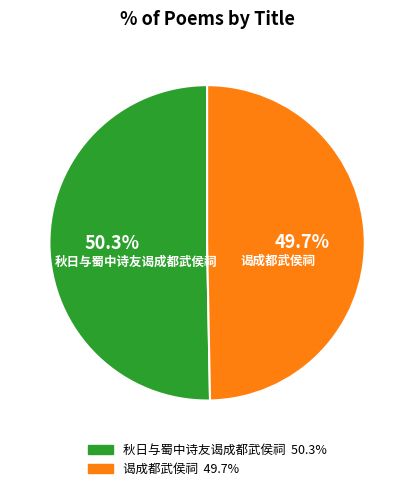

To the nearest percent, what is the difference between the 谒成都武侯祠 and 秋日与蜀中诗友谒成都武侯祠 slice percentages?

1%